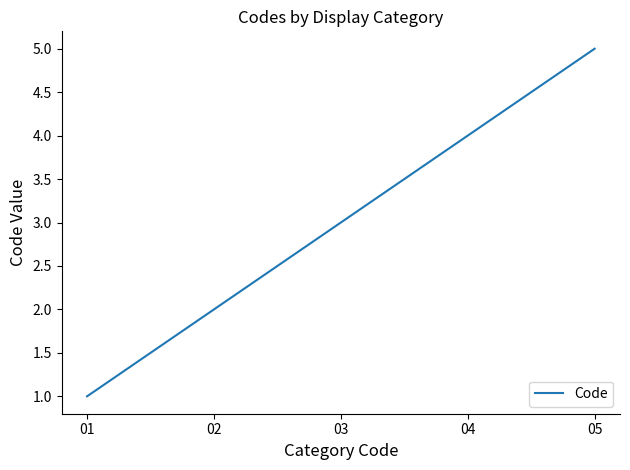

Which label corresponds to the smallest value in the chart?

01